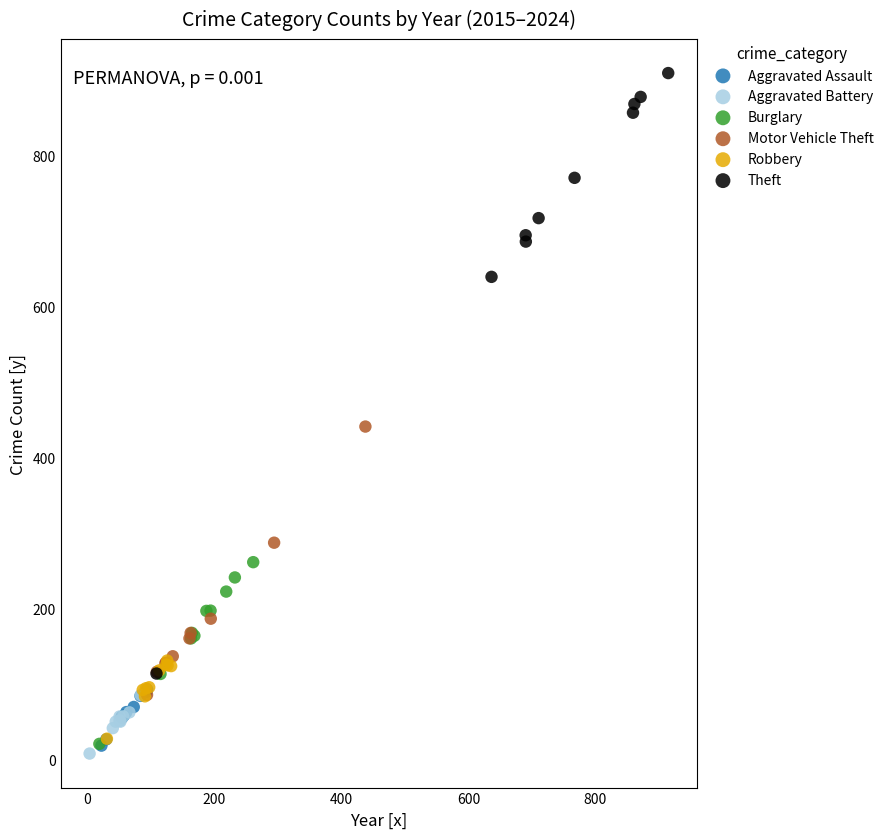

Which series reaches the maximum Y coordinate?

Theft